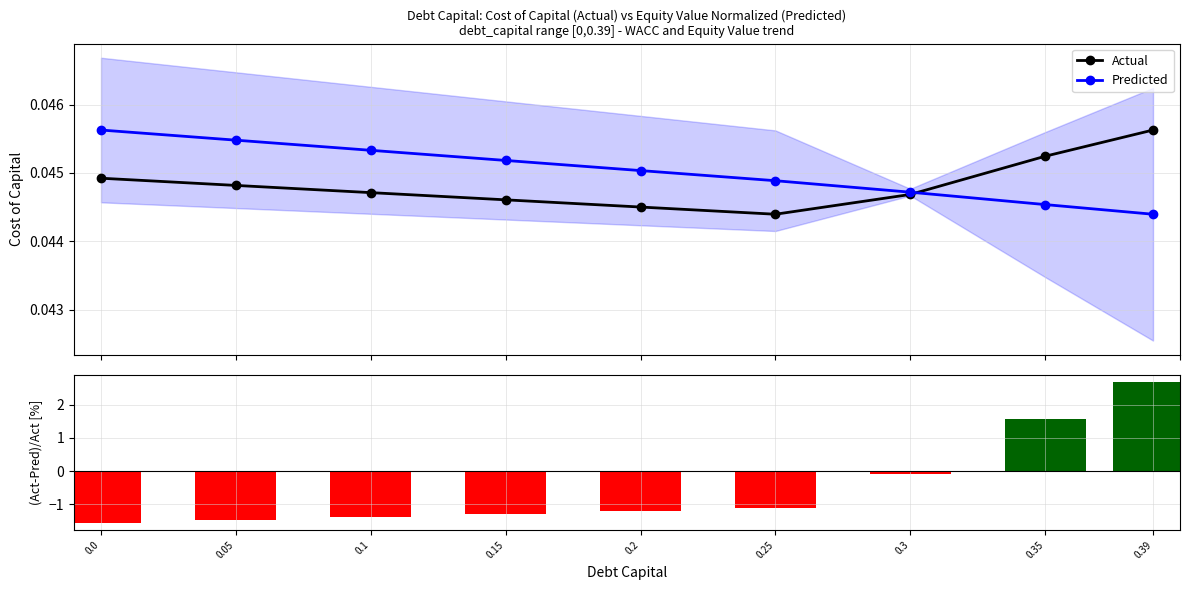

Count the number of data series in this chart.

3